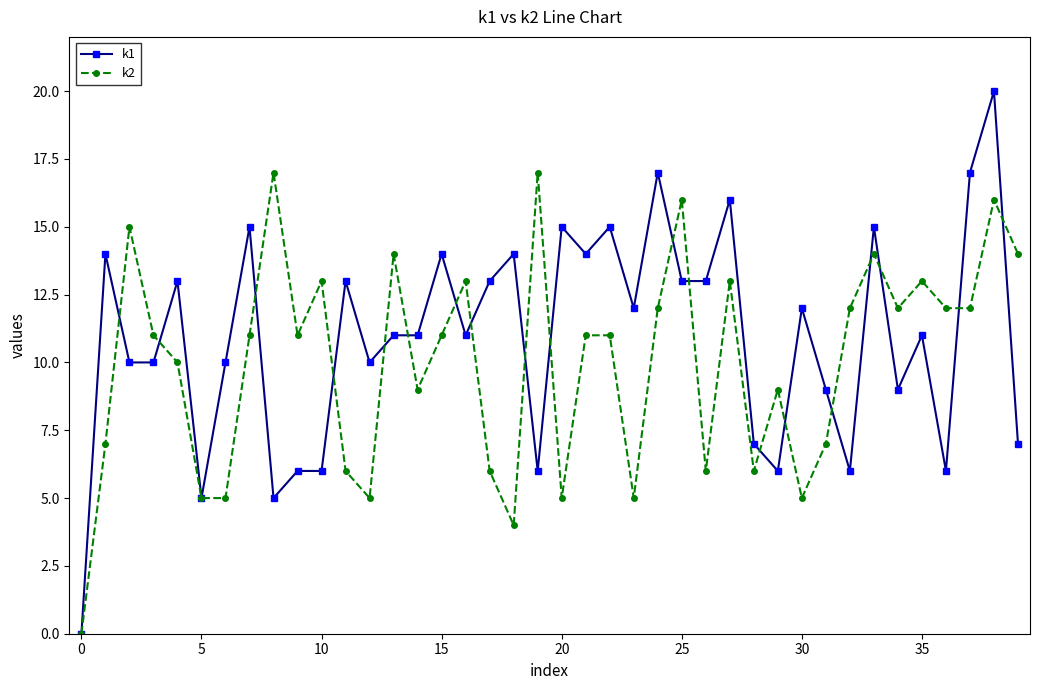

Rank the series by their maximum value, from lowest to highest.

k2, k1